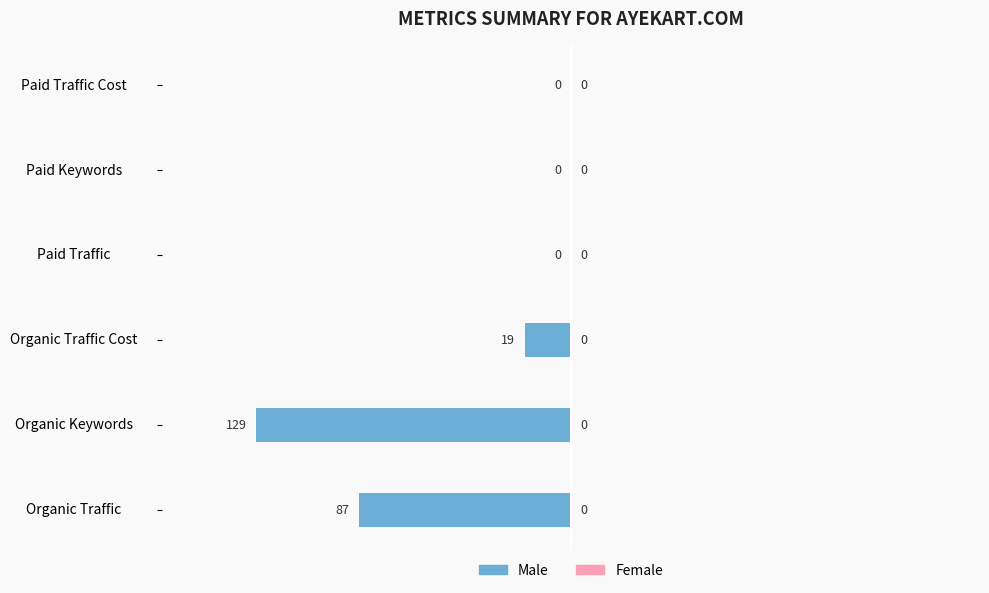

Reading bottom to top, extract all data points from this chart.

Organic Traffic=-87	Organic Keywords=-129	Organic Traffic Cost=-19	Paid Traffic=0	Paid Keywords=0	Paid Traffic Cost=0